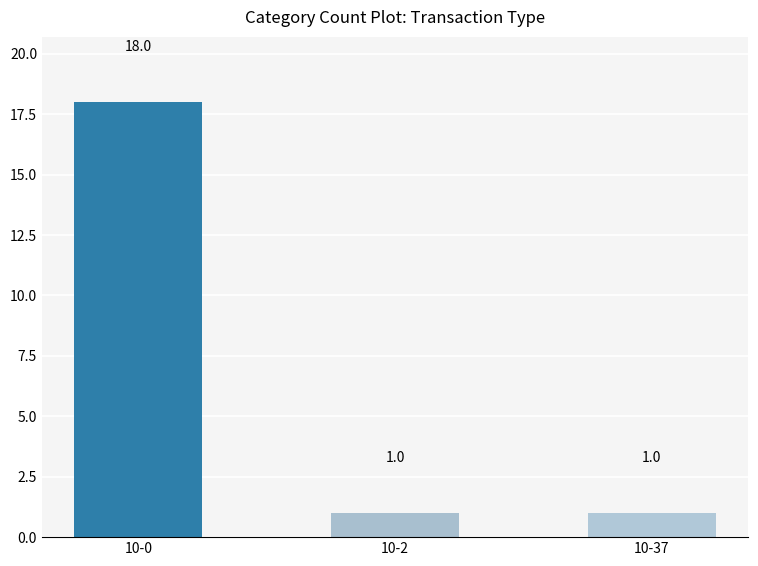

How many data points does each series have?

3